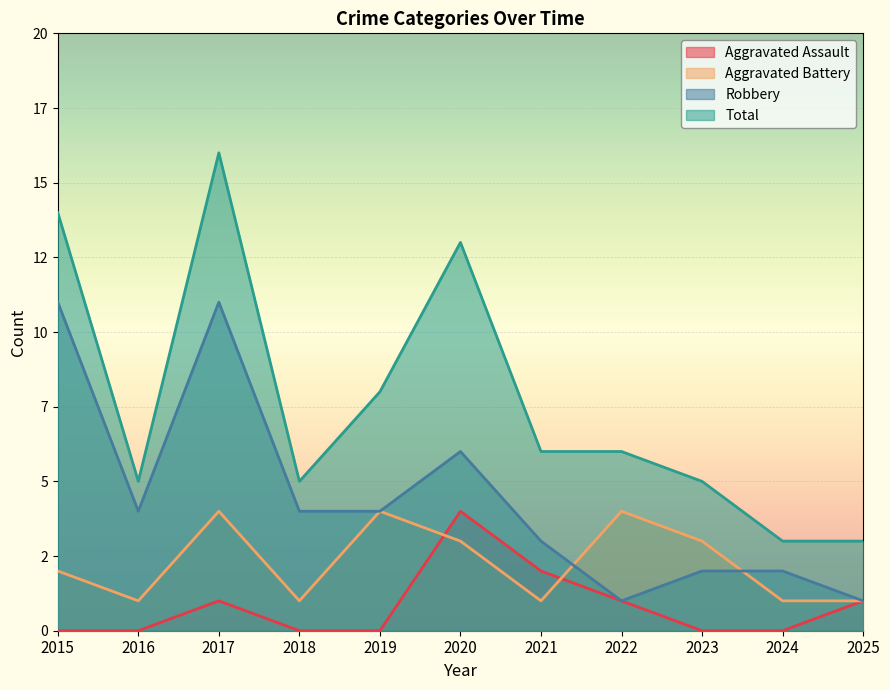

Between 2018 and 2021, which series saw the biggest shift?

Aggravated Assault